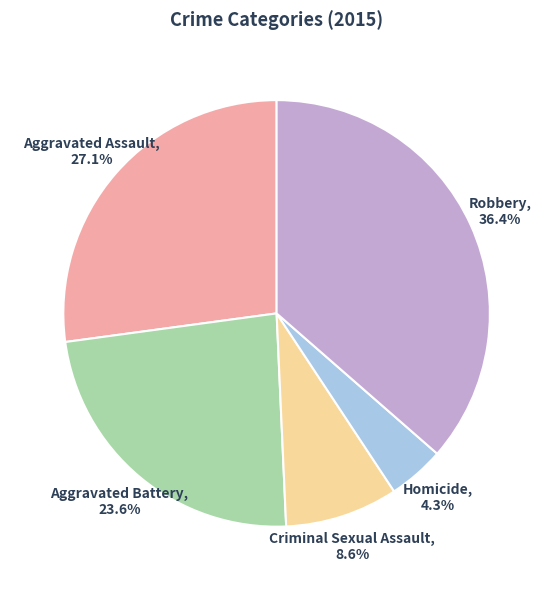

True or false: Homicide accounts for 4% of the total.

True